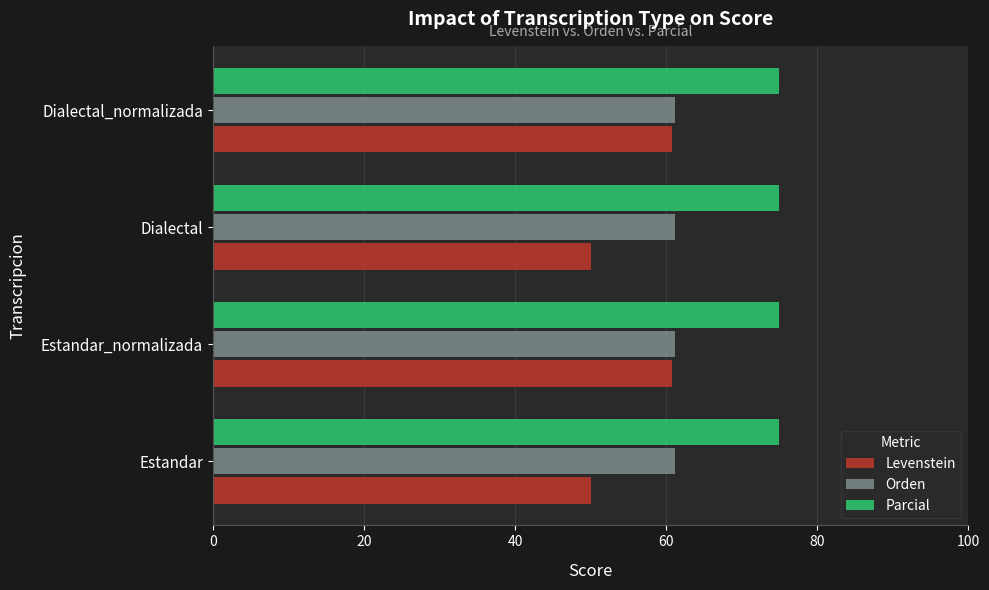

What is the spread (max minus min) of values at Estandar_normalizada?

14.3